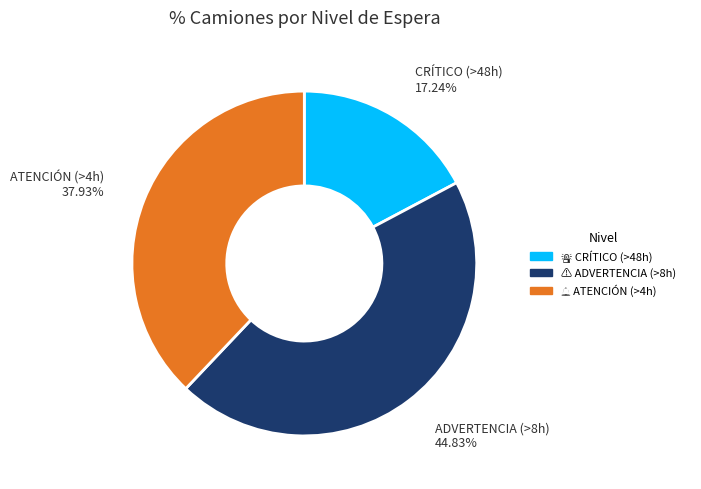

Does any single category account for the majority?

No